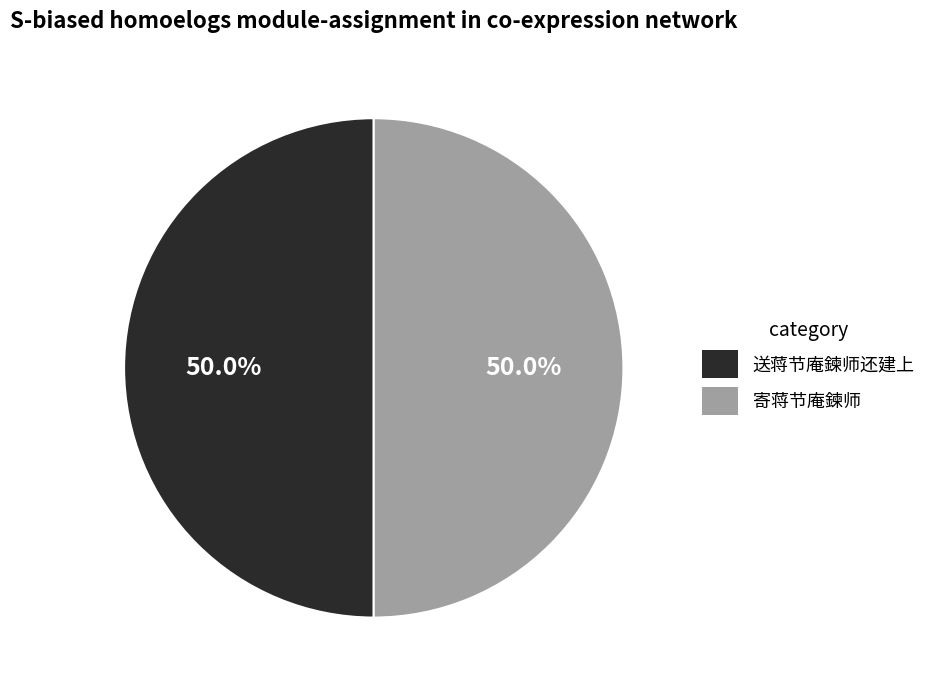

Combined, do 送蒋节庵鍊师还建上 and 寄蒋节庵鍊师 account for over 50%?

Yes